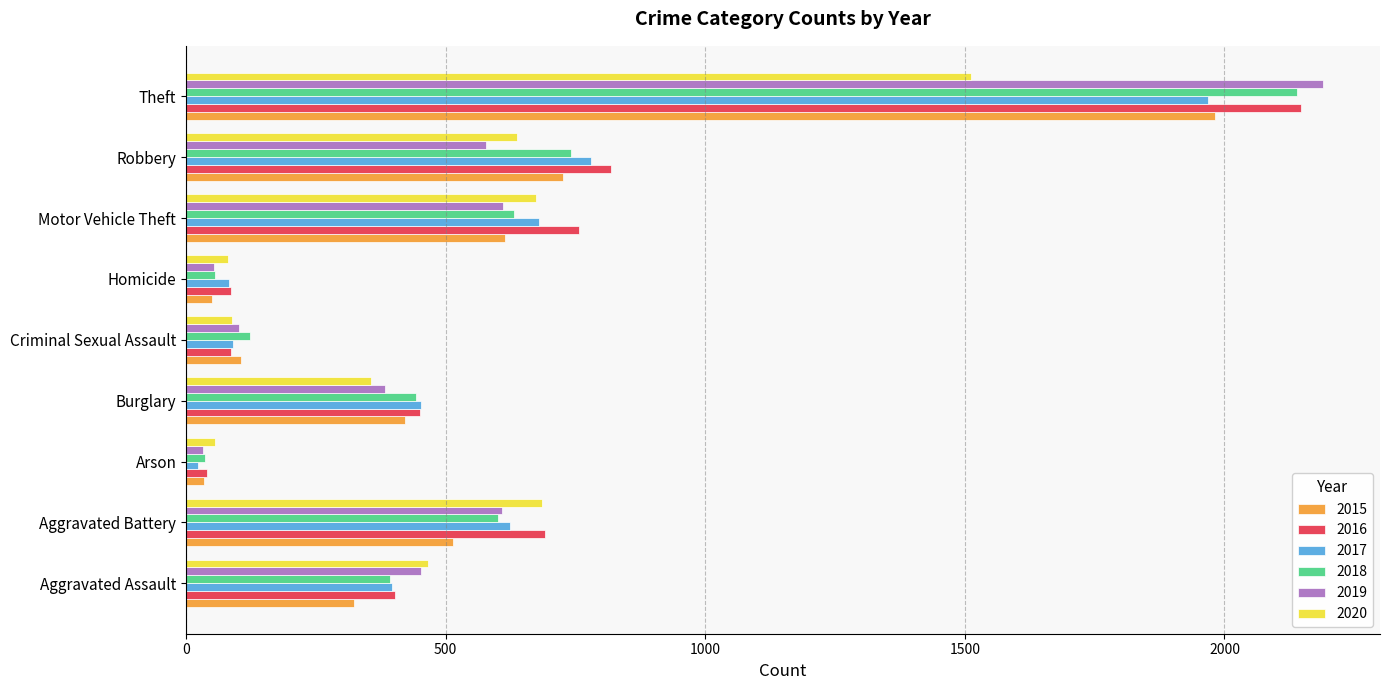

What is the sum of all 2015 values?

4770